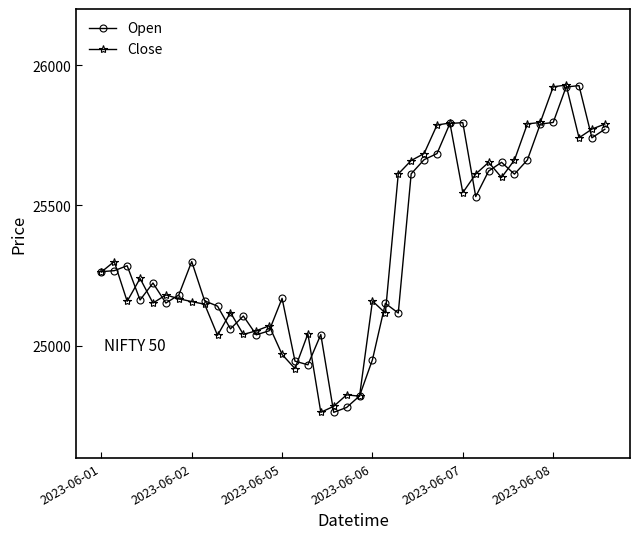

What is the value of the Close point at the 39th from the left?

25771.9